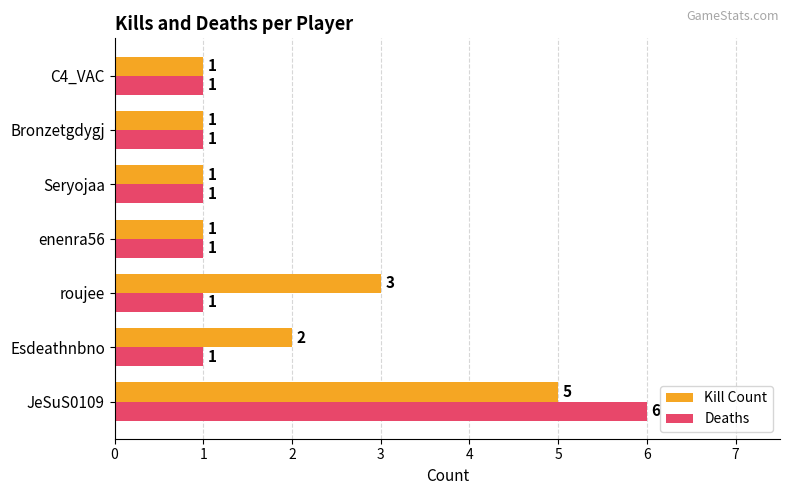

How many values in the Deaths series exceed 1?

1